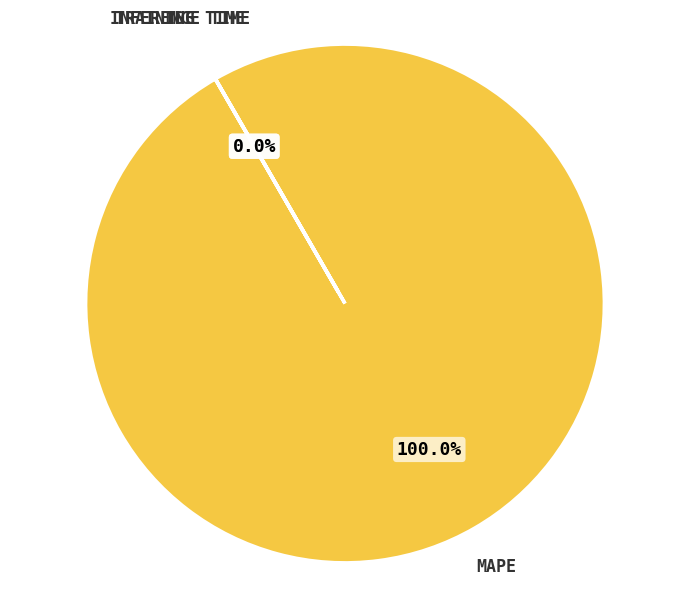

What percentage is the MAPE slice, to the nearest percent?

100%